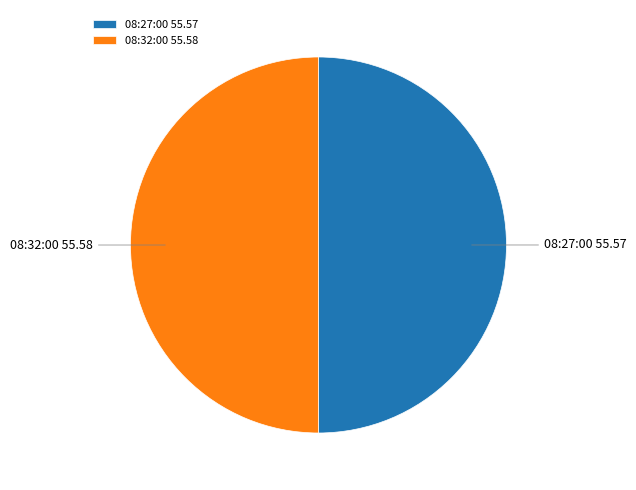

Do 08:32:00 and 08:27:00 together represent more than half of the pie?

Yes